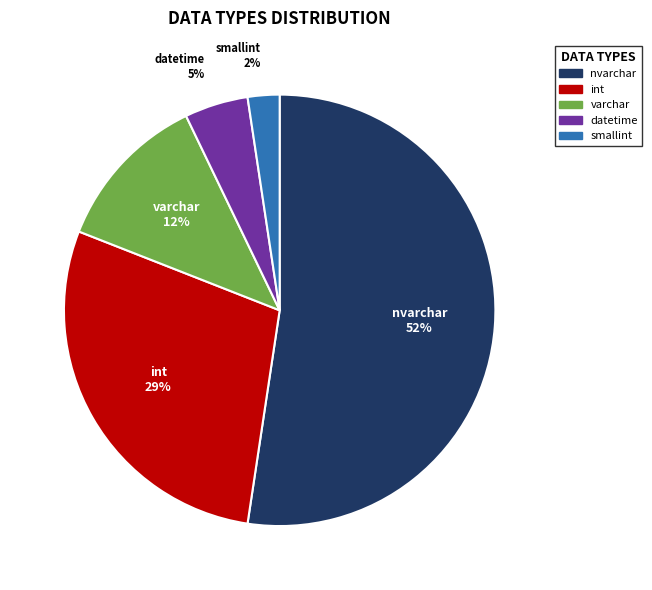

True or false: int accounts for 29% of the total.

True